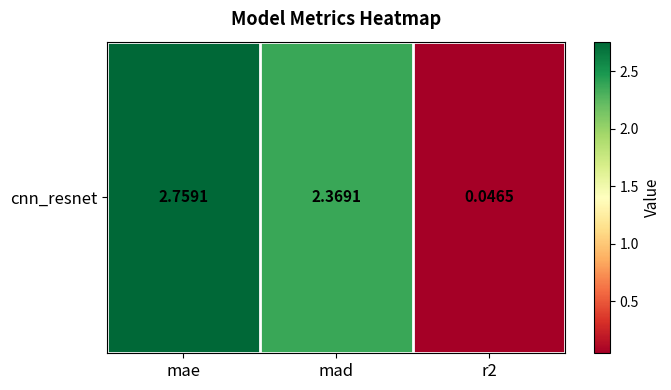

List the labels in order of value, smallest first.

r2, mad, mae